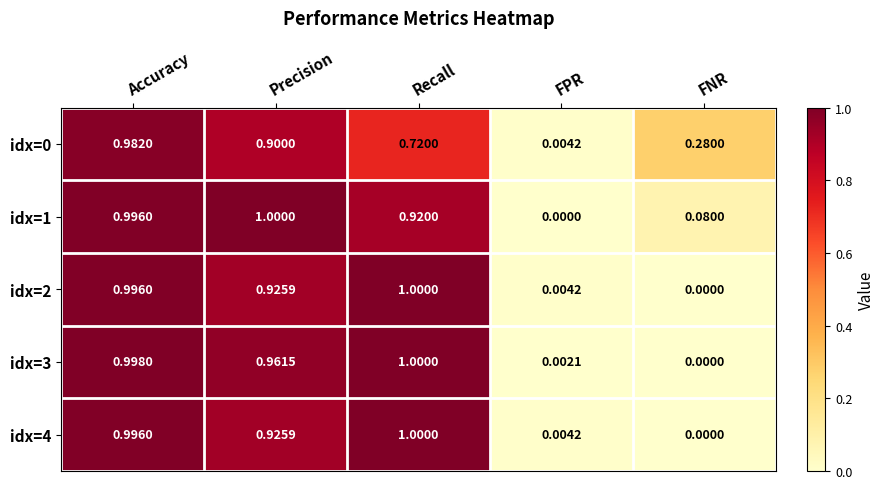

Between Precision and FPR, which series saw the biggest shift?

idx=1